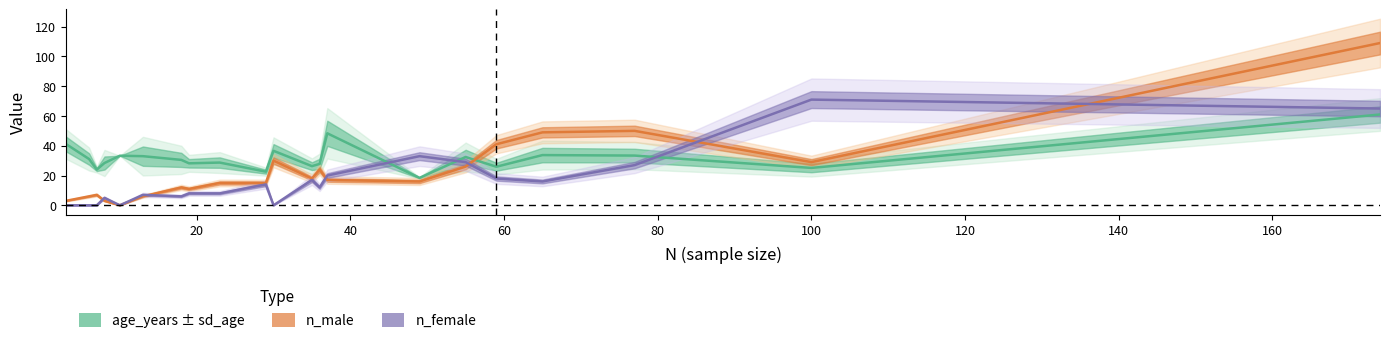

How many interior local valleys does the n_female series have?

6